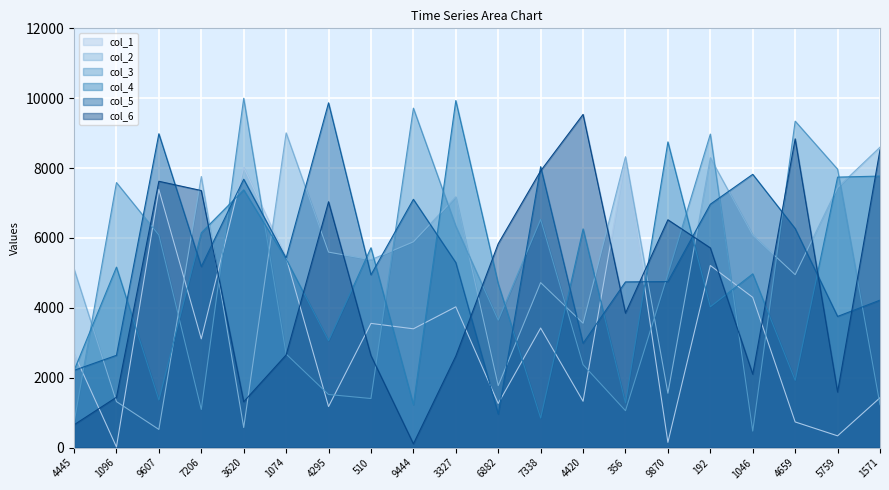

Is it true that col_1 equals 5213 at 192?

True